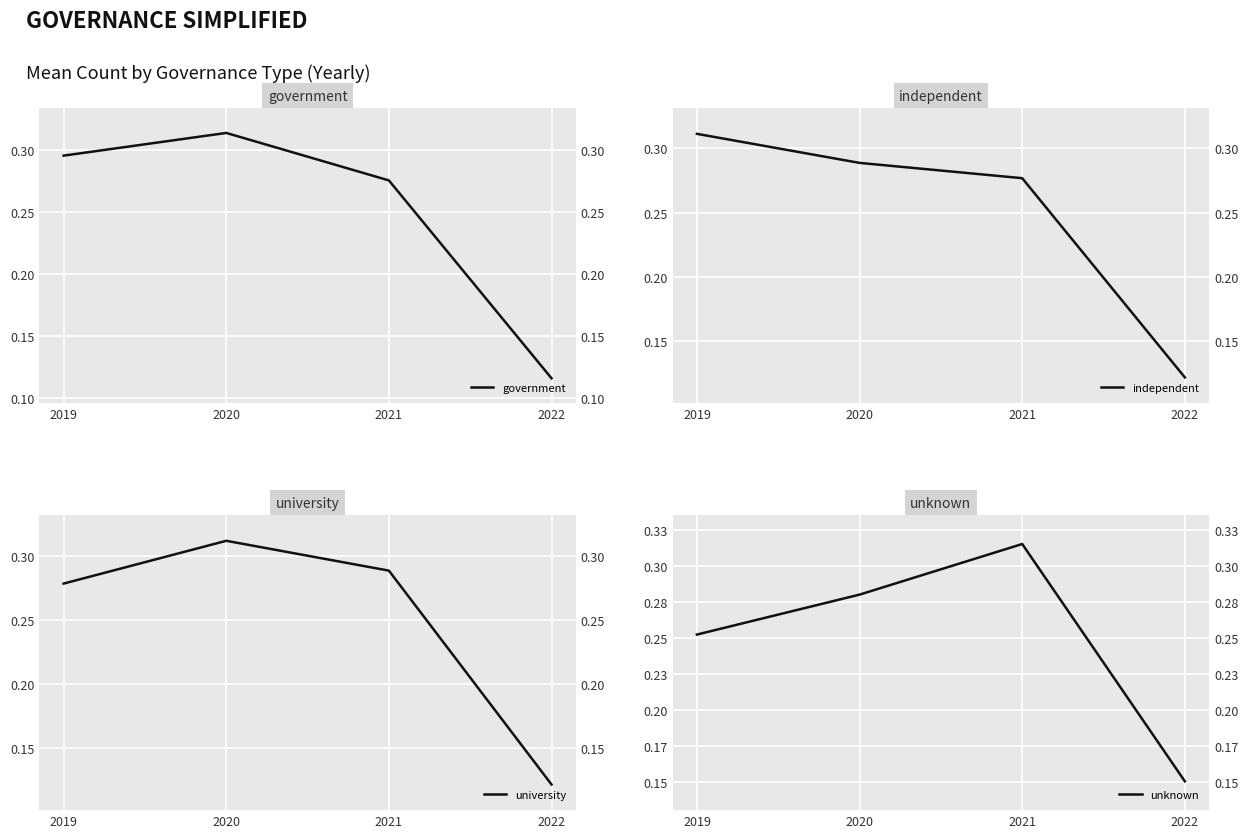

What are all the series names shown in the legend?

government, independent, university, unknown